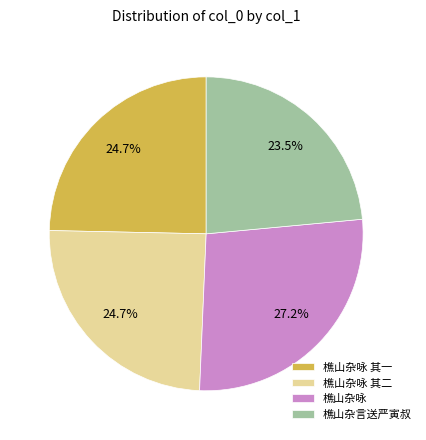

To the nearest percent, what portion does 樵山杂咏 其一 represent?

25%